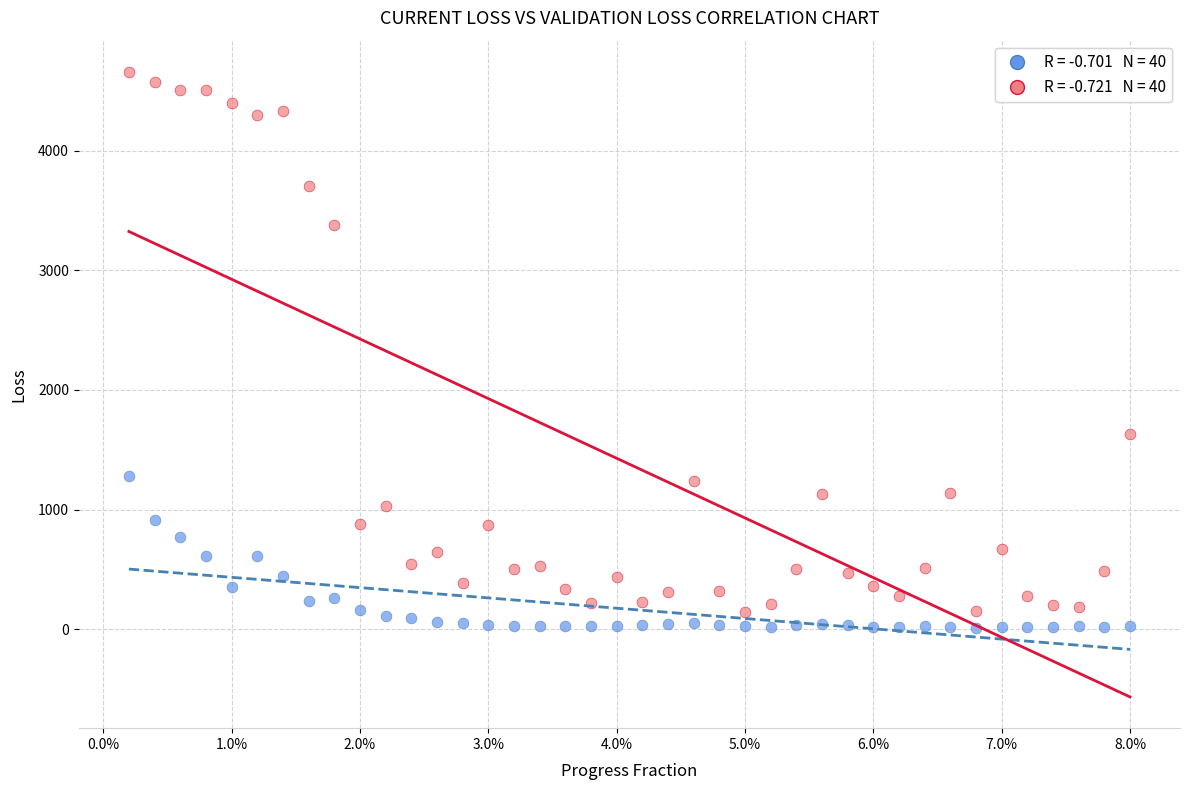

Across all series, what Y value is closest to 2335?

1632.7